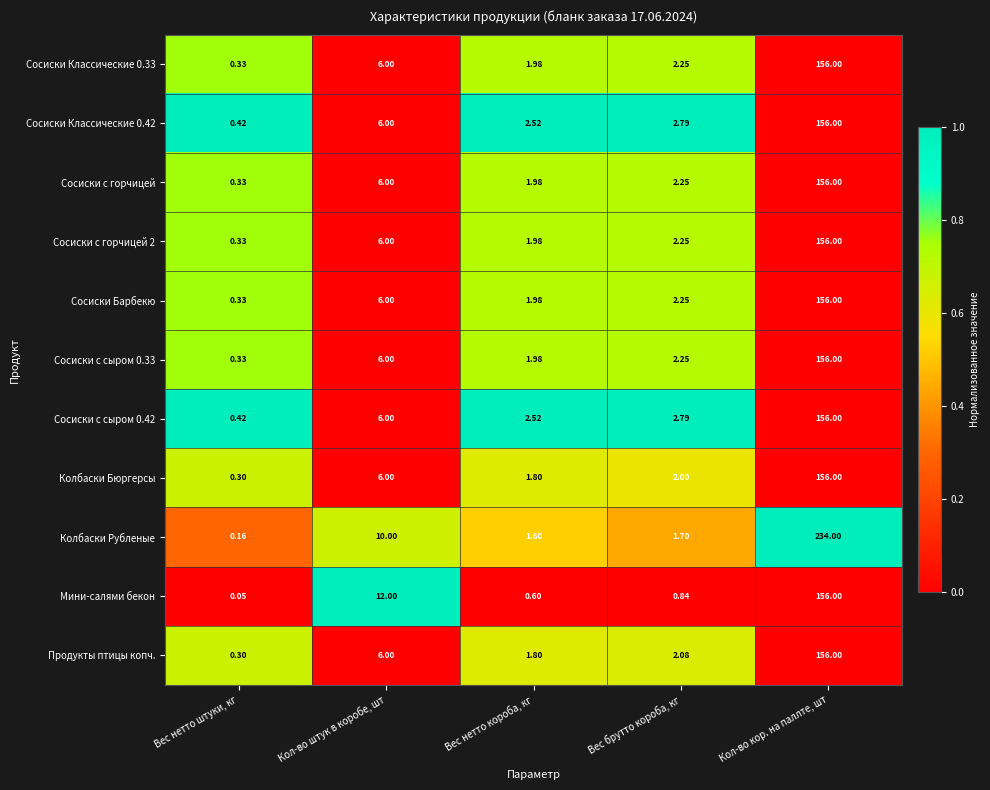

Which series has the widest spread of values?

Колбаски Рубленые